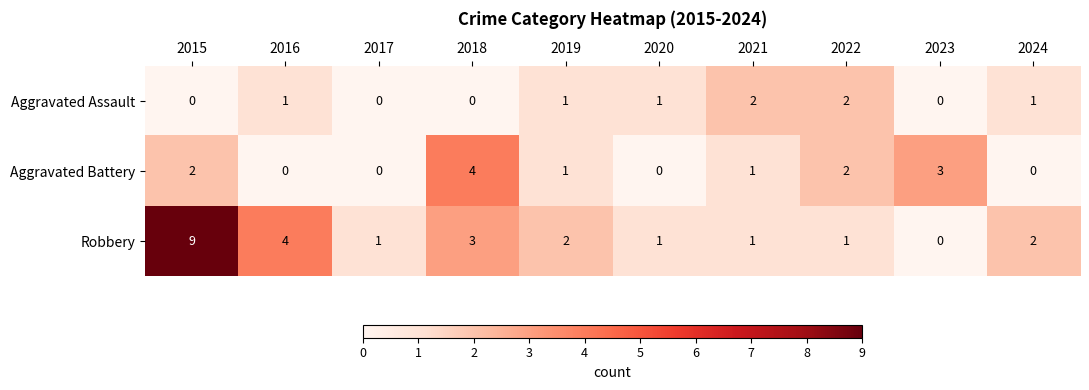

Where does the Aggravated Battery series first go above 1?

2015